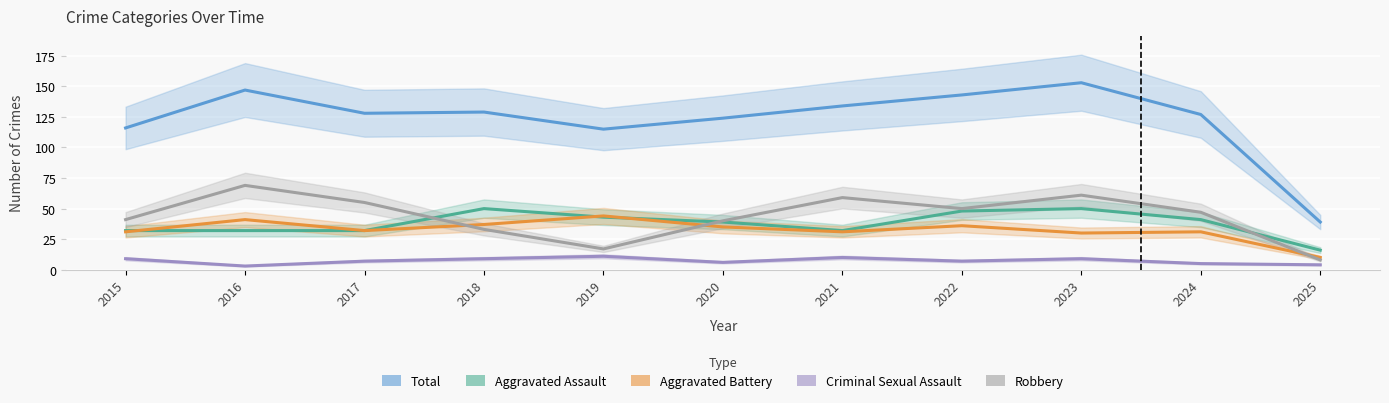

What is the maximum value for Aggravated Battery?

44